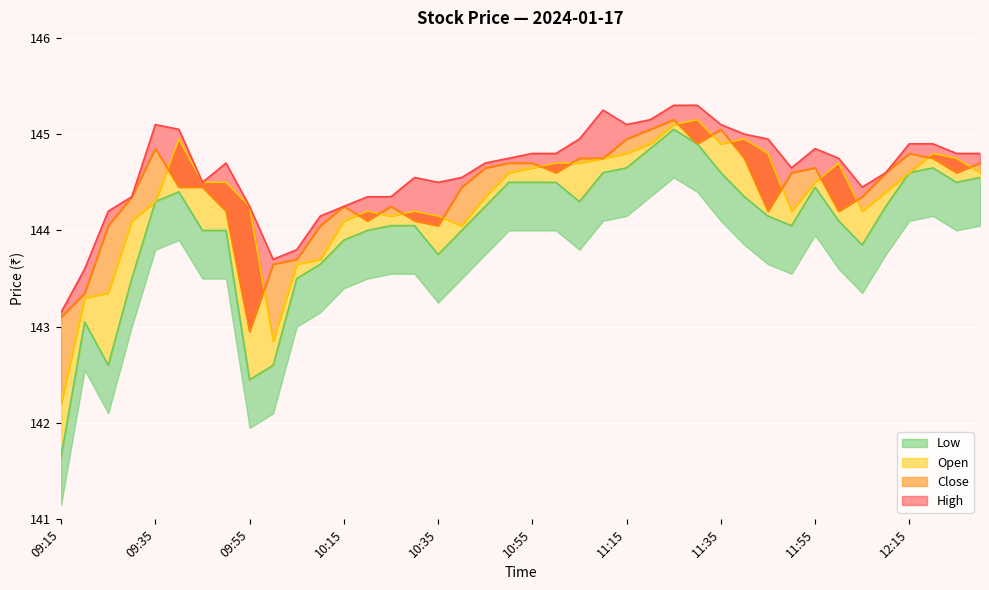

Which series has the largest total across all categories?

High